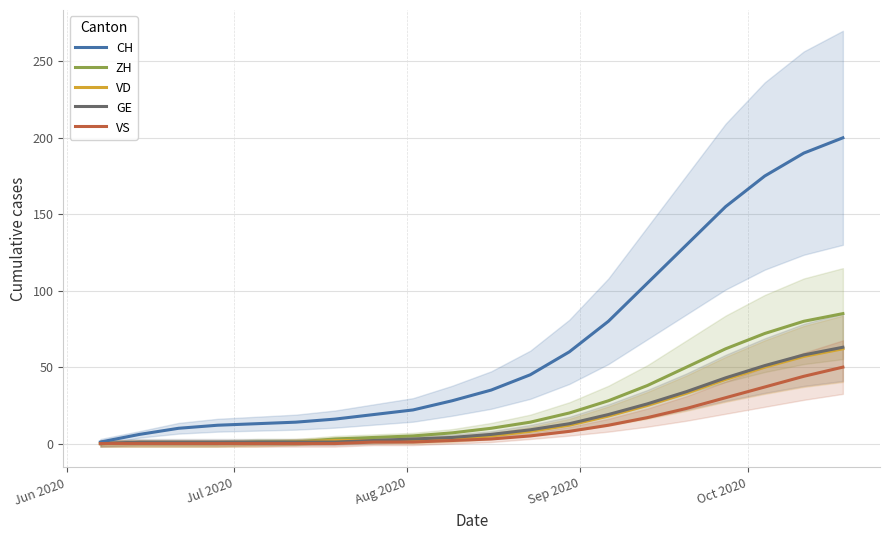

What is the sum of all VS values?

233